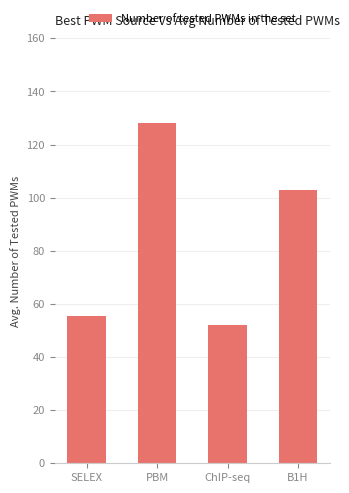

At which label is the value closest to 90?

B1H